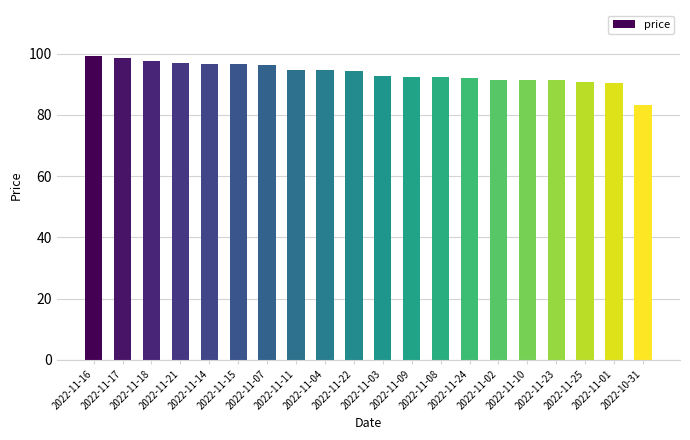

Is it true that the value at 2022-11-16 is 25.0?

False